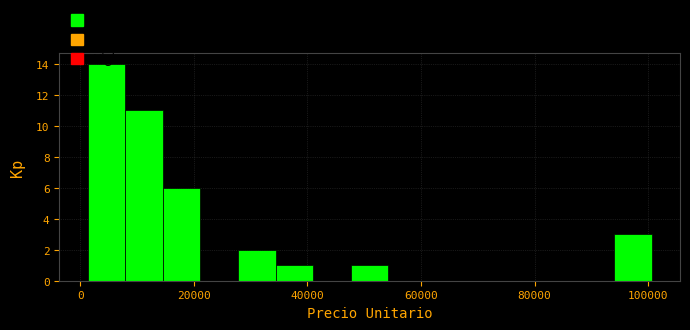

Around what value on the x-axis is the tallest bar? Give the approximate position of its centre, as read against the axis.

4000